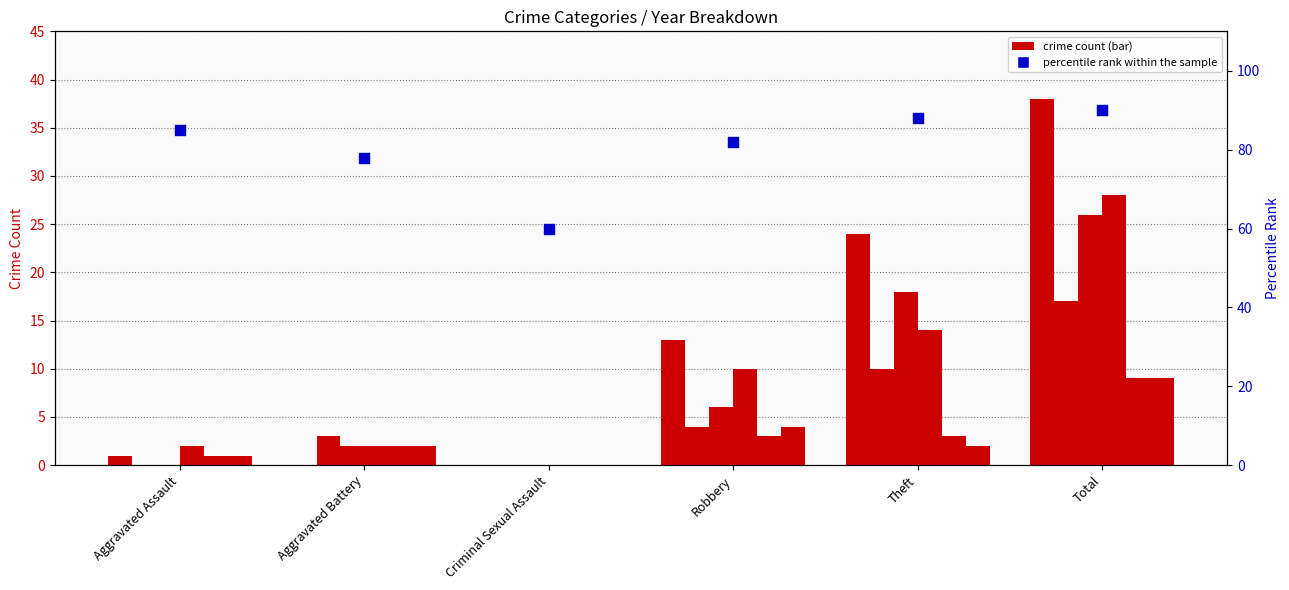

Which has a higher value, Aggravated Battery or Criminal Sexual Assault?

Aggravated Battery